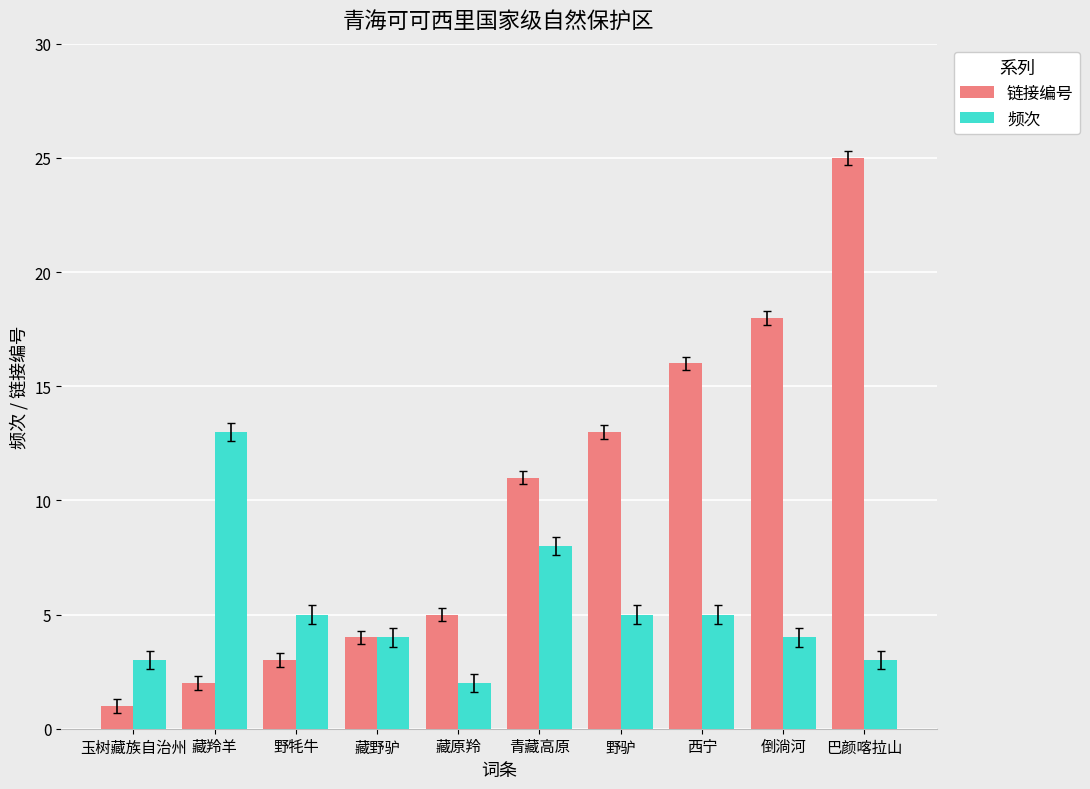

Are the bars horizontal?

No